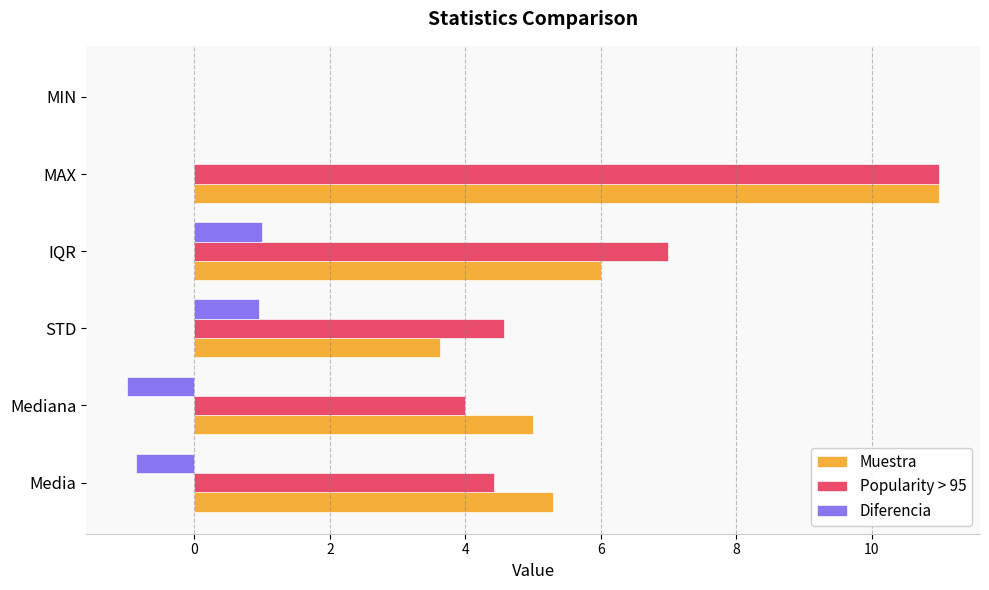

Which category has the highest value across all series?

MAX